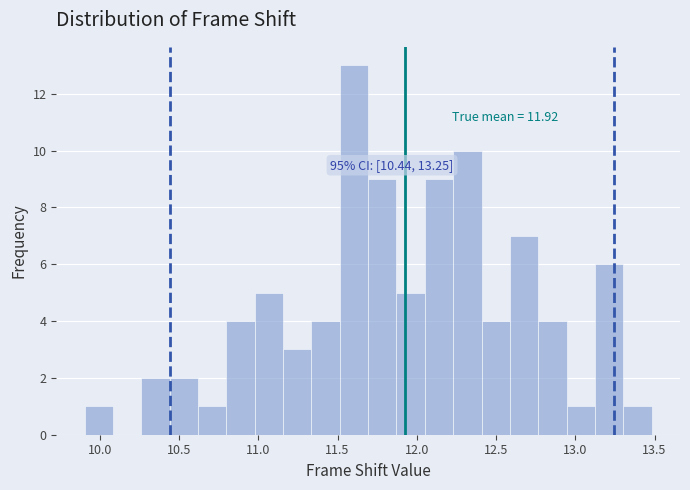

Read against the x-axis, roughly where is the centre of the tallest bar?

11.60